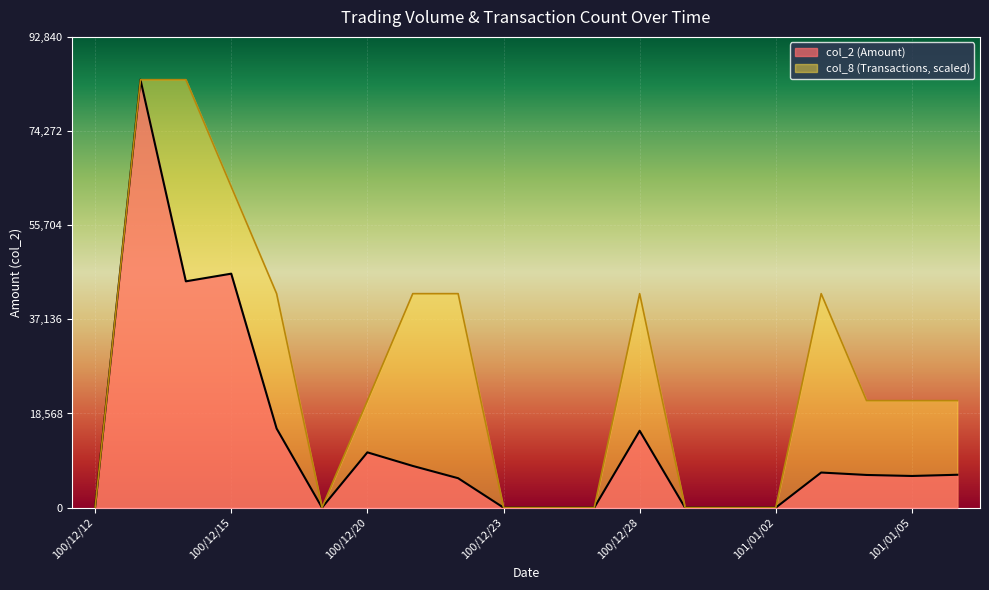

What are all the series names shown in the legend?

col_2 (Amount), col_8 (Transactions, scaled)